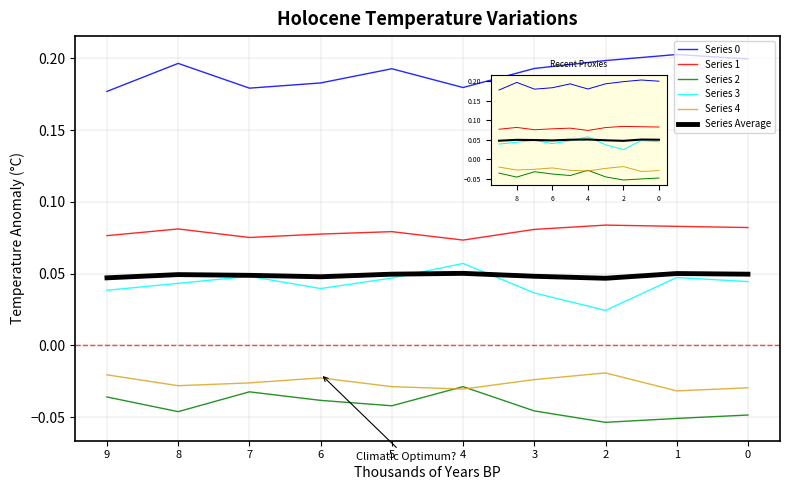

List the labels in order of Series 1 value, smallest first.

4, 7, 9, 6, 5, 3, 8, 0, 1, 2